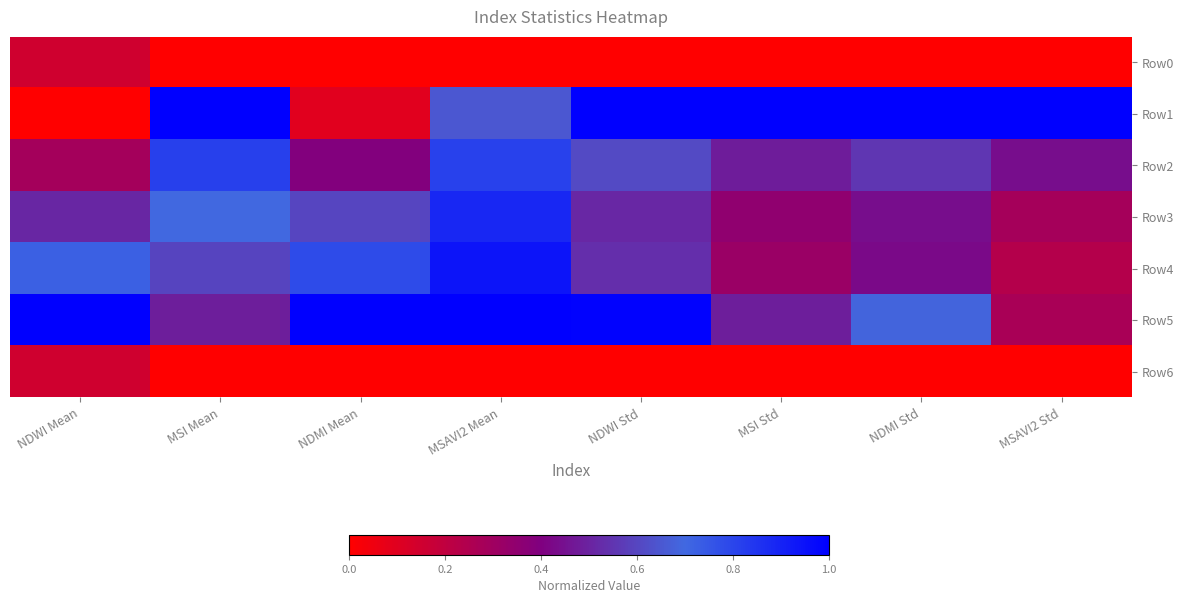

At which category is the sum across all series the highest?

MSAVI2 Mean